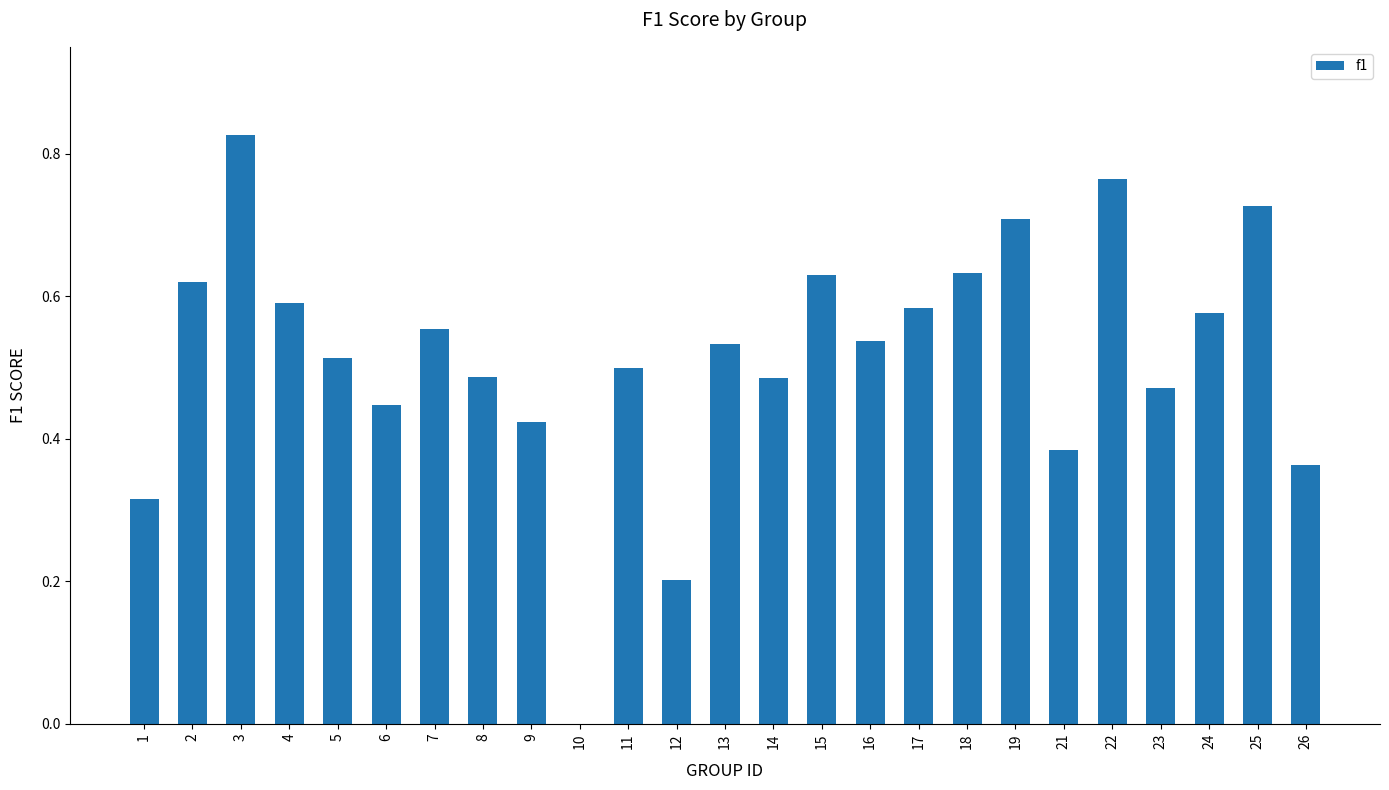

What is the sum of all values?

12.9